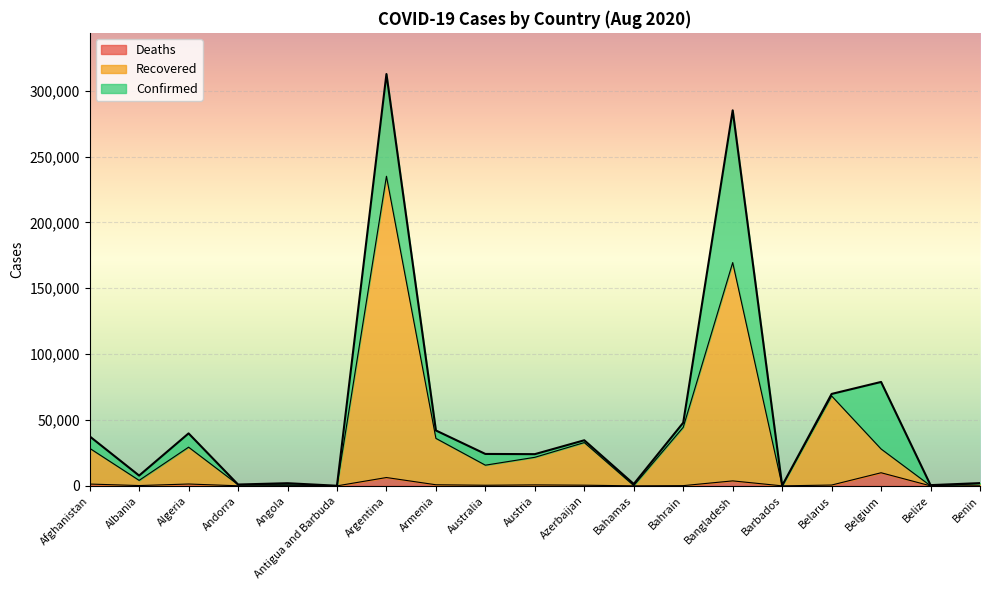

List the series in order of their overall mean, highest first.

Confirmed, Recovered, Deaths